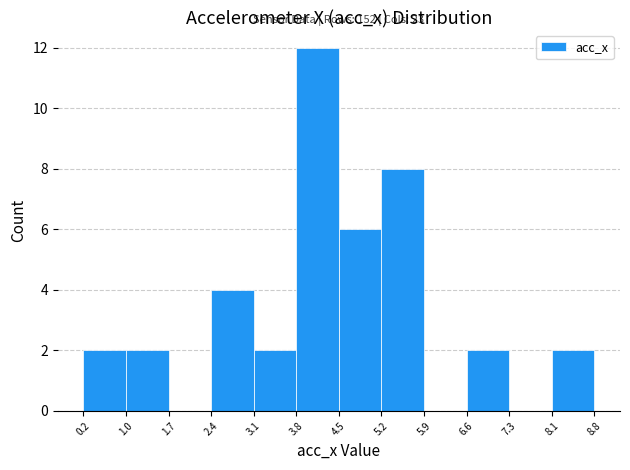

Over which range of the x-axis is the bar tallest?

3.8 to 4.5